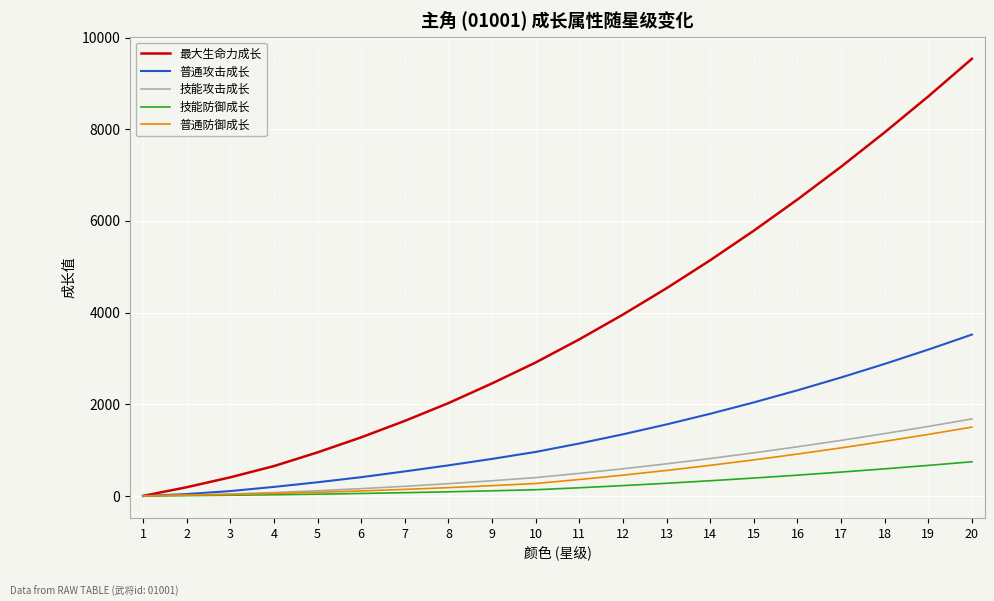

What is the spread (max minus min) of values at 13?

4255